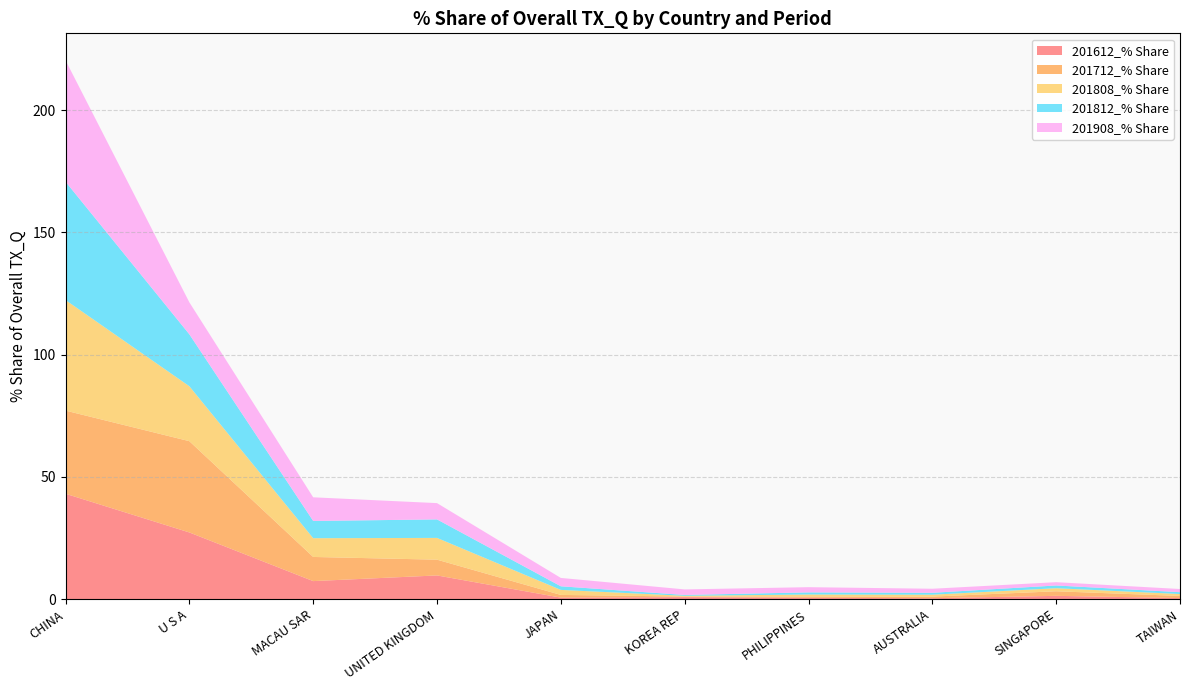

Reading left to right, transcribe all the data shown in this chart.

201612_% Share: CHINA=43.1	U S A=27.3	MACAU SAR=7.4	UNITED KINGDOM=9.7	JAPAN=0.6	KOREA REP=0.8	PHILIPPINES=0.6	AUSTRALIA=0.4	SINGAPORE=1.4	TAIWAN=0.5
201712_% Share: CHINA=34.0	U S A=37.3	MACAU SAR=9.9	UNITED KINGDOM=6.4	JAPAN=1.1	KOREA REP=0.2	PHILIPPINES=0.5	AUSTRALIA=0.7	SINGAPORE=1.9	TAIWAN=0.9
201808_% Share: CHINA=45.2	U S A=22.5	MACAU SAR=7.7	UNITED KINGDOM=8.9	JAPAN=2.0	KOREA REP=0.3	PHILIPPINES=0.8	AUSTRALIA=0.8	SINGAPORE=1.3	TAIWAN=0.8
201812_% Share: CHINA=48.4	U S A=21.2	MACAU SAR=7.0	UNITED KINGDOM=7.6	JAPAN=1.5	KOREA REP=0.3	PHILIPPINES=0.9	AUSTRALIA=0.8	SINGAPORE=1.1	TAIWAN=0.8
201908_% Share: CHINA=49.6	U S A=13.1	MACAU SAR=9.7	UNITED KINGDOM=6.7	JAPAN=3.4	KOREA REP=2.3	PHILIPPINES=2.1	AUSTRALIA=1.7	SINGAPORE=1.4	TAIWAN=1.3